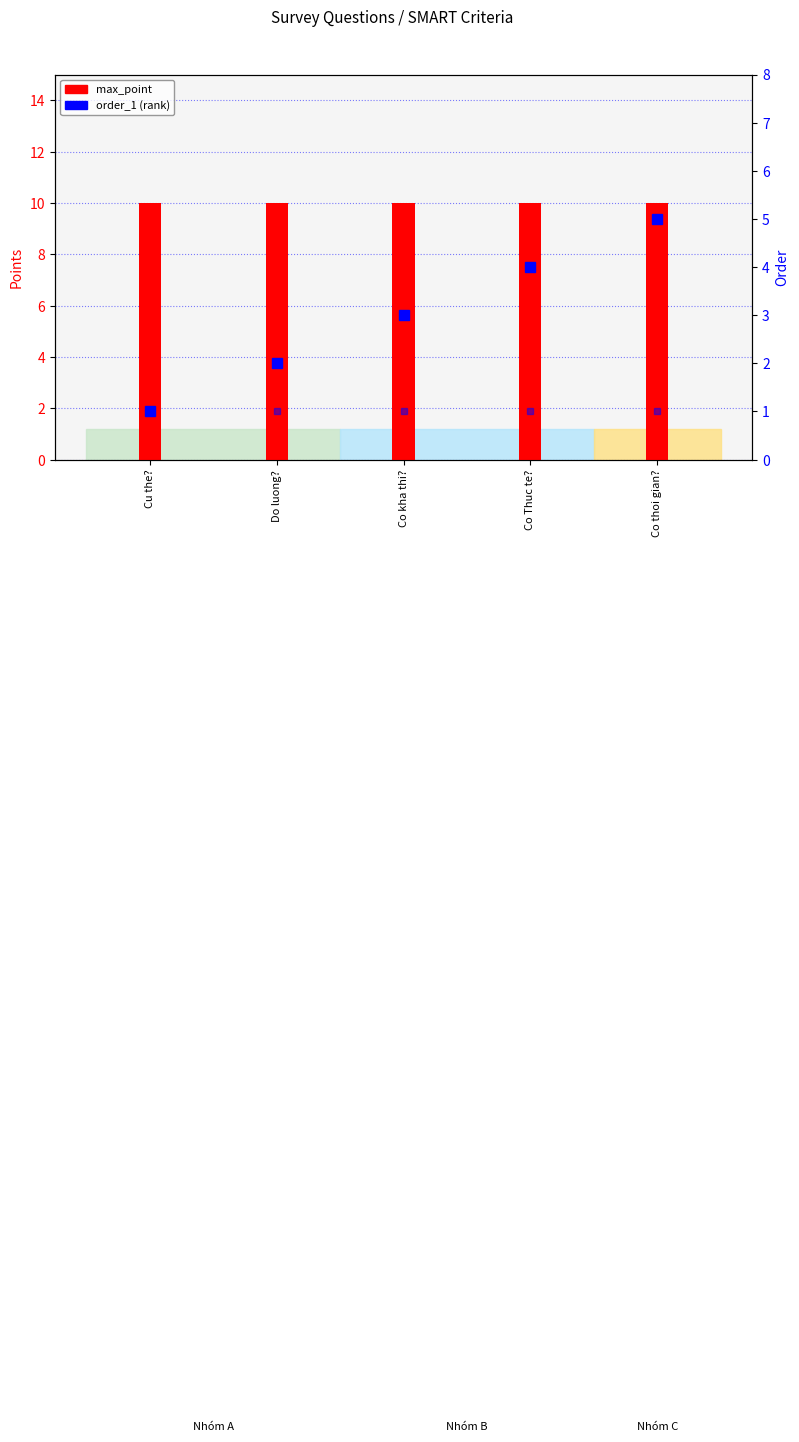

At which category is the sum across all series the highest?

Co thoi gian?